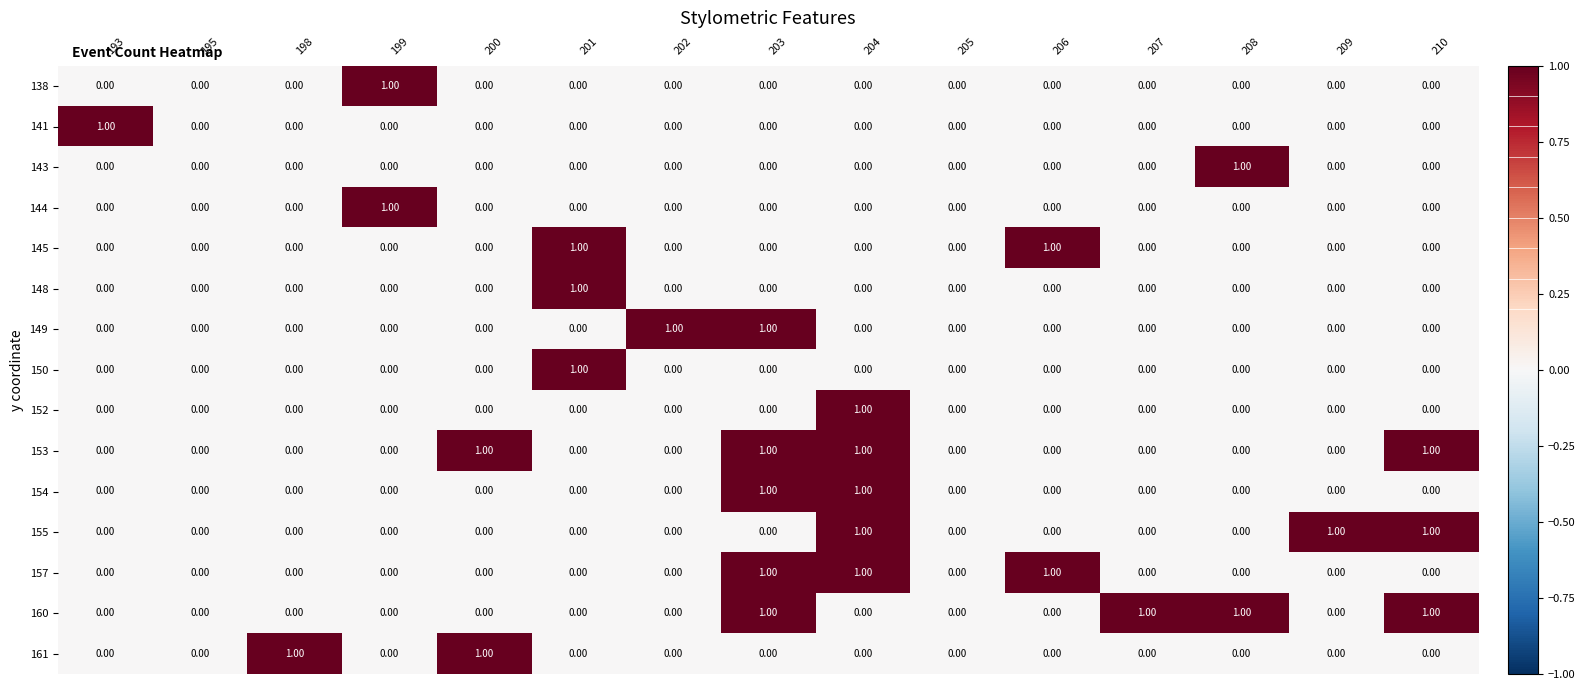

The 138 series shows 0 at 210. True or false?

False